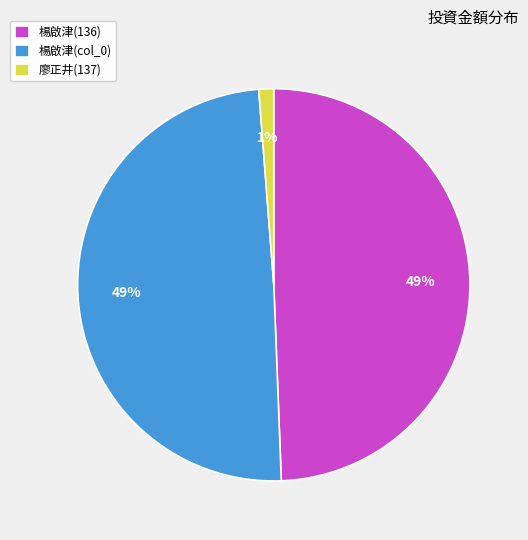

Between 廖正井(137) and 楊啟津(136), which is larger?

楊啟津(136)